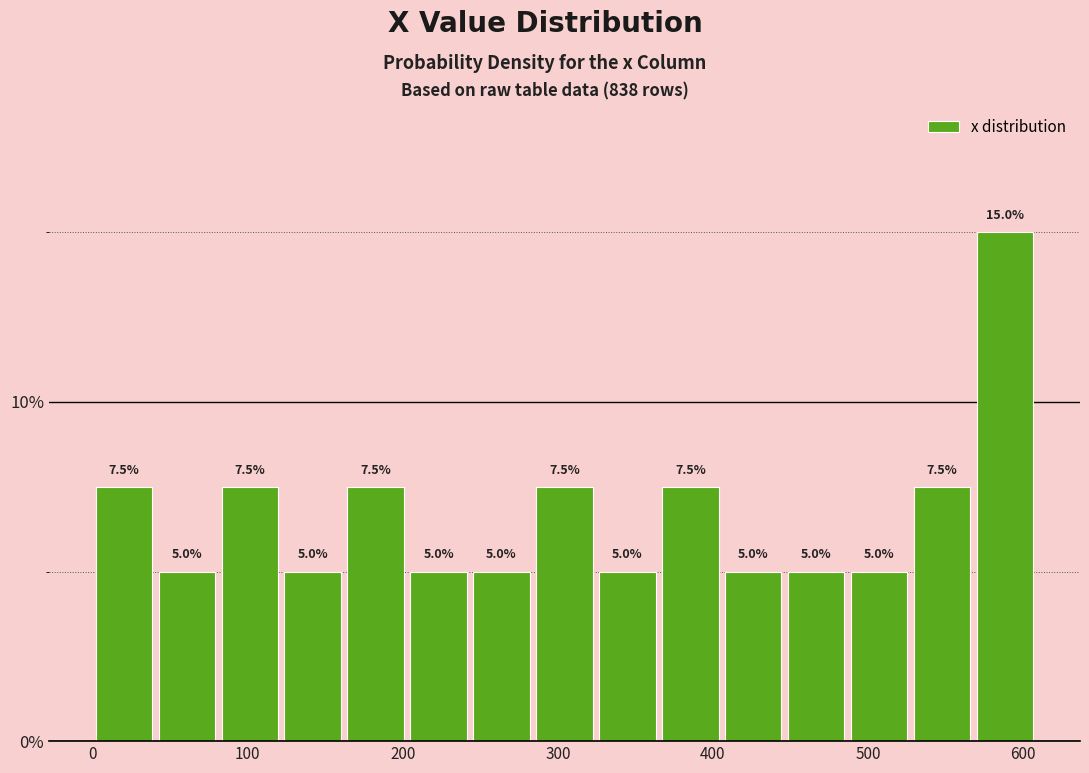

Reading left to right, transcribe this chart: for each bar, give the range it covers on the x-axis and its height. The bar edges are not printed on the chart, so give them approximately, as read against the axis.

0 to 40: 7.5
40 to 80: 5.0
80 to 120: 7.5
120 to 160: 5.0
160 to 200: 7.5
200 to 240: 5.0
240 to 280: 5.0
280 to 320: 7.5
320 to 370: 5.0
370 to 410: 7.5
410 to 450: 5.0
450 to 490: 5.0
490 to 530: 5.0
530 to 570: 7.5
570 to 610: 15.0